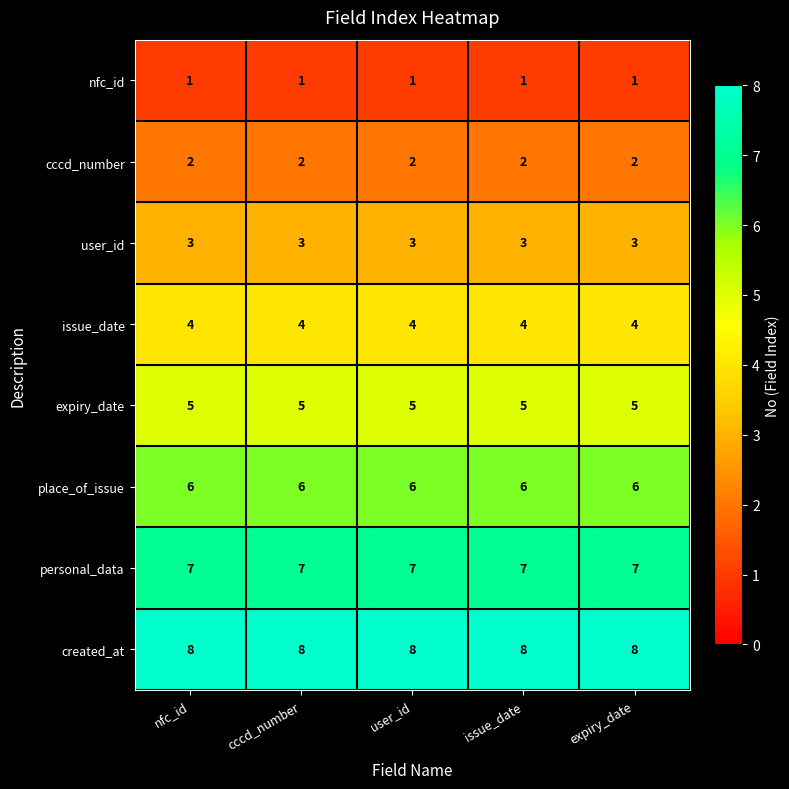

What is the difference between the highest and lowest values at issue_date?

7